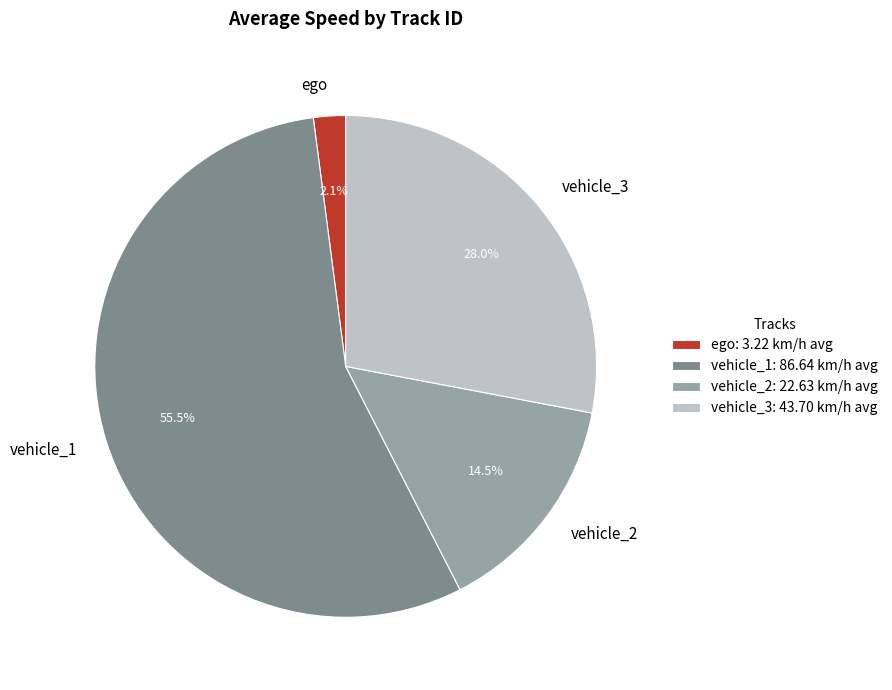

How many segments does this pie chart have?

4